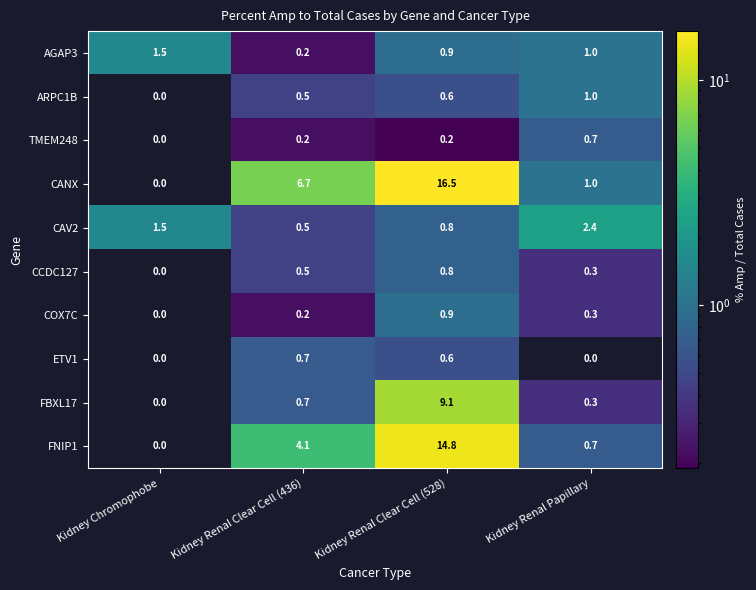

Is it true that ARPC1B equals 1.0 at Kidney Renal Papillary?

True